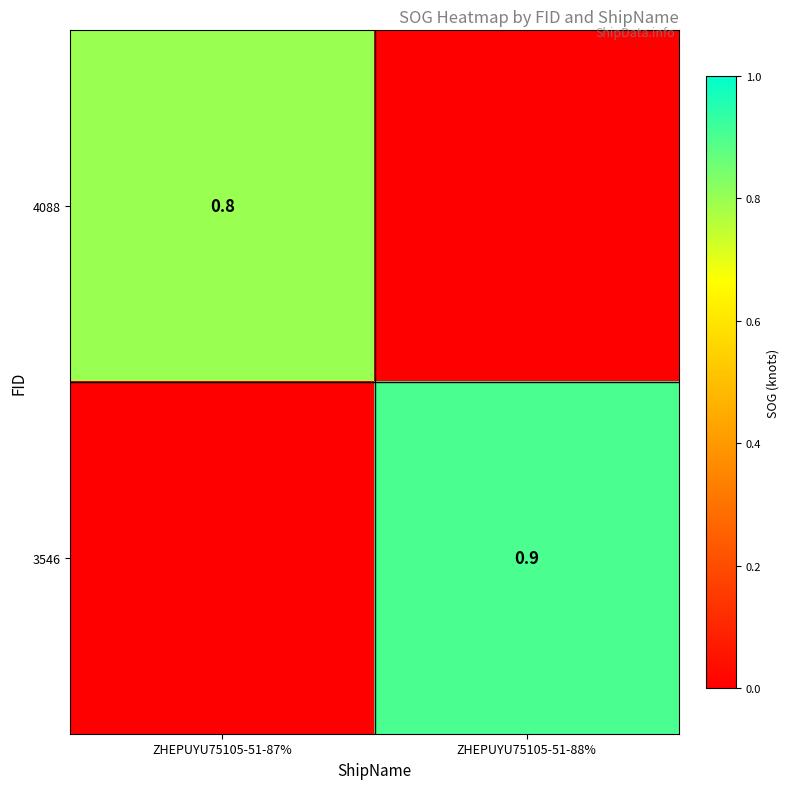

True or false: 3546 has a value of 1.5 at ZHEPUYU75105-51-88%.

False